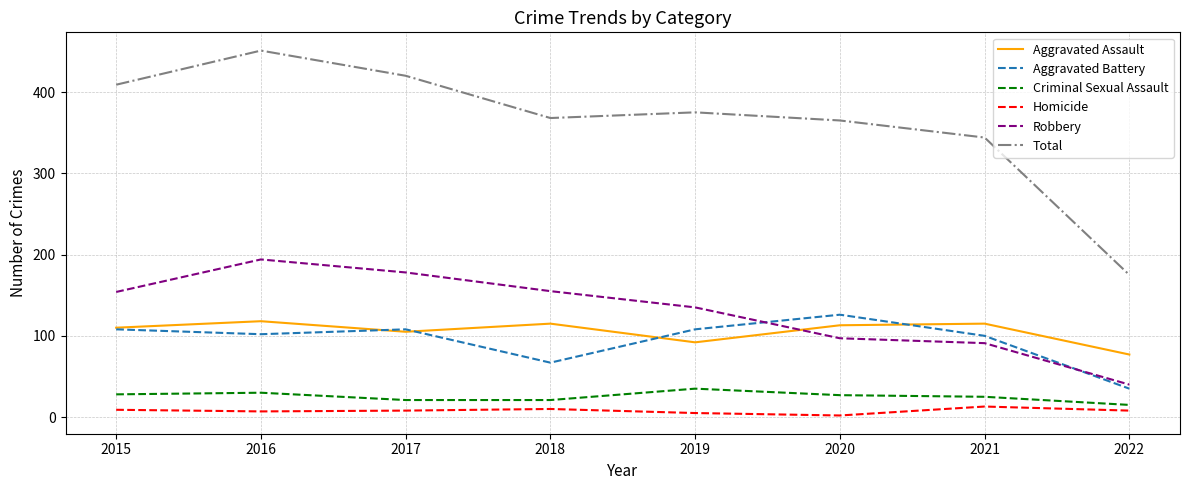

What value does the Aggravated Assault series have at 2017?

105